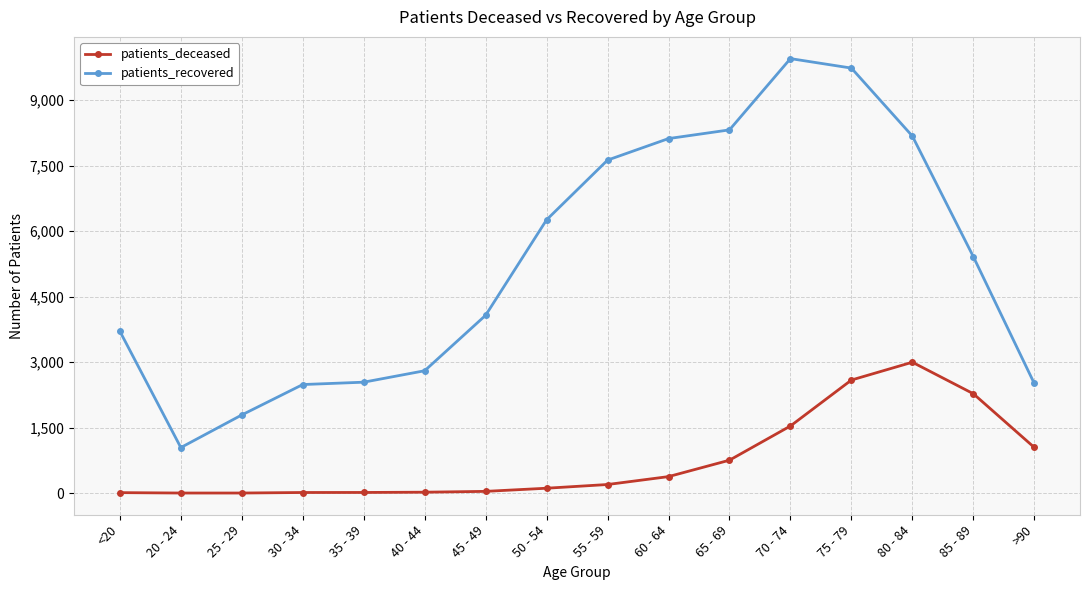

Which series has the largest total across all categories?

patients_recovered